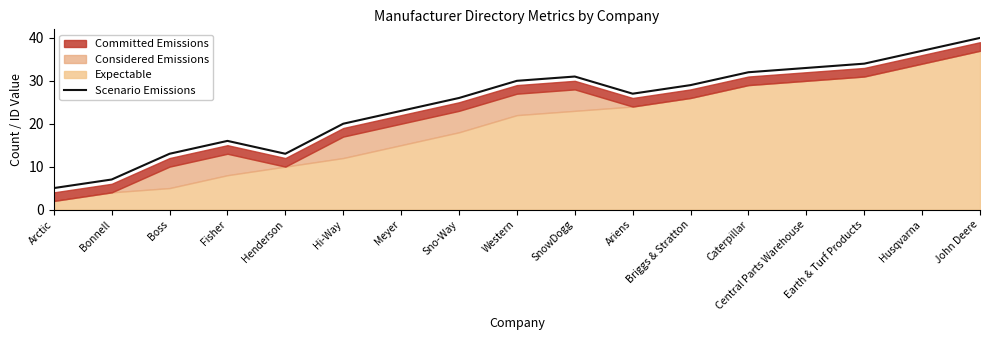

How many values are below 27?

8